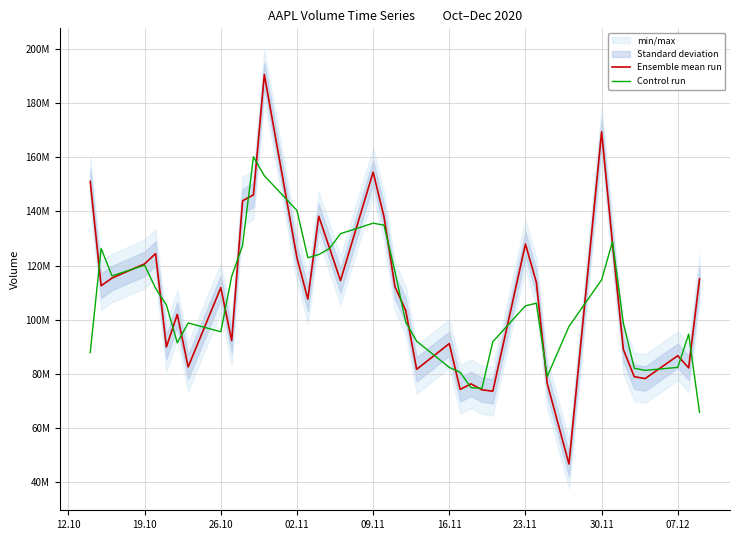

List the series in order of their overall mean, lowest first.

Control run, Ensemble mean run